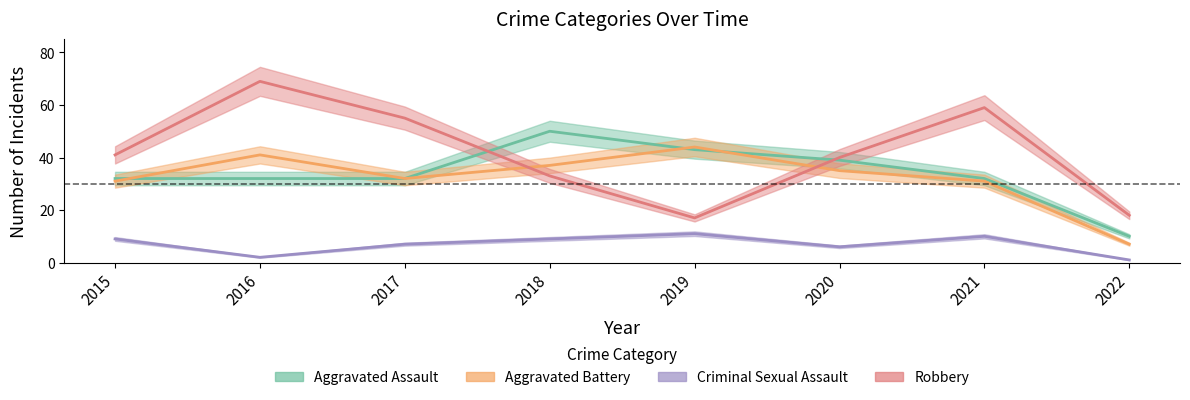

True or false: Criminal Sexual Assault has a value of 7 at 2017.

True